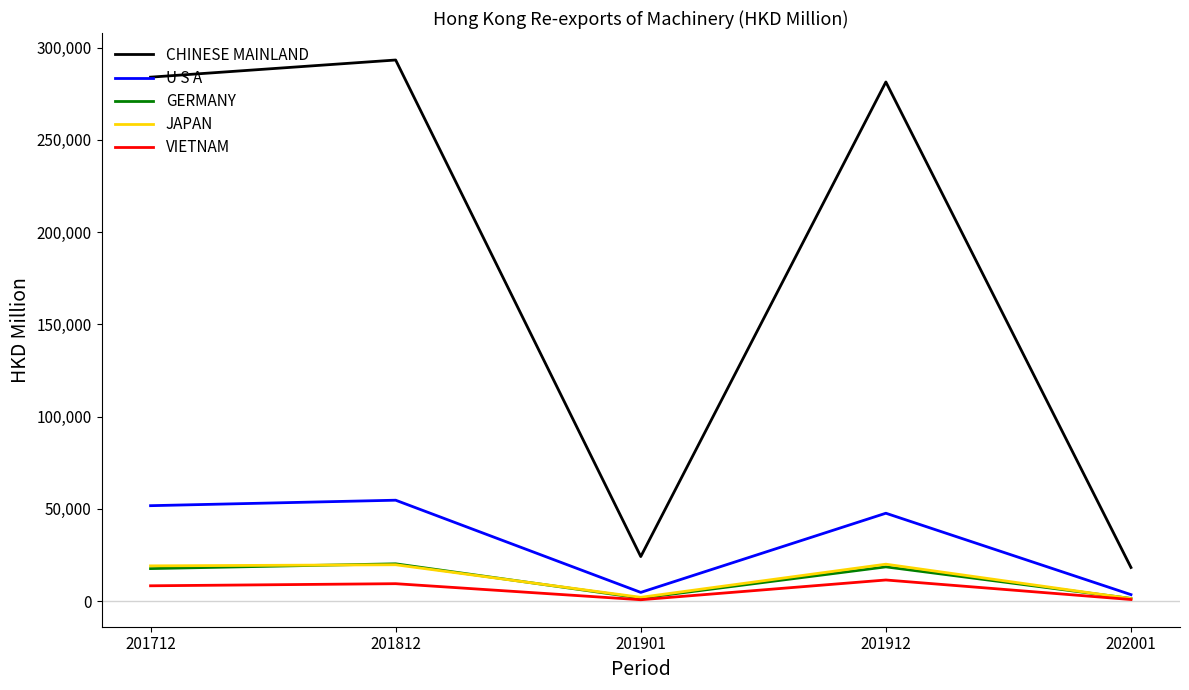

True or false: CHINESE MAINLAND has more than 1 interior local peaks.

True